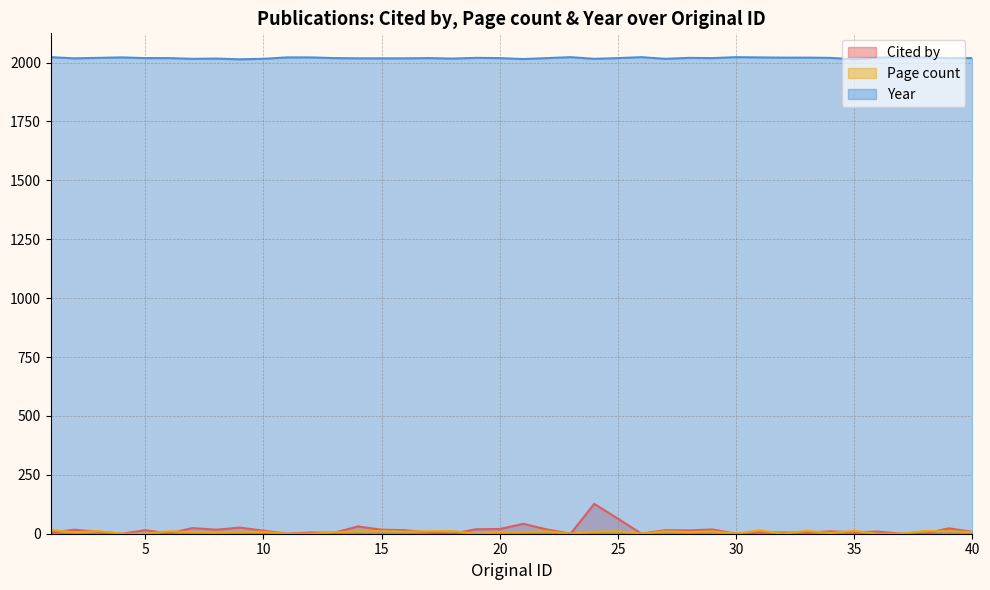

Between 3 and 5, which series saw the biggest shift?

Page count